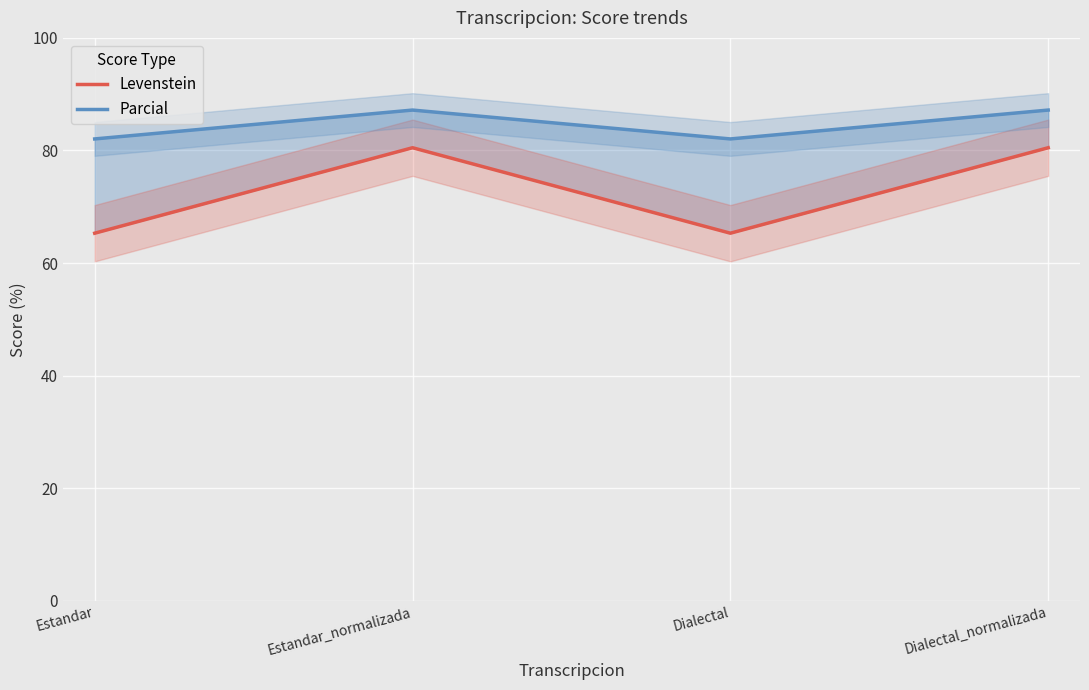

True or false: Levenstein has more than 0 interior local peaks.

True